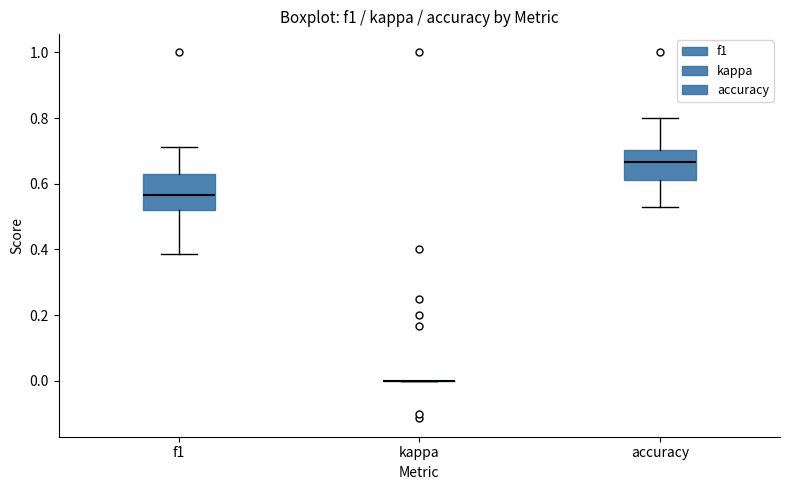

Reading left to right, read every box against the y-axis: the position of its median line, the range the box covers, and the ends of its whiskers. The values are not printed on the chart, so give them approximately, as read against the axis.

f1: median 0.56, box 0.52 to 0.62, whiskers 0.38 to 0.72
kappa: box collapsed to a line at 0.00, whiskers 0.00 to 0.00
accuracy: median 0.66, box 0.62 to 0.70, whiskers 0.52 to 0.80